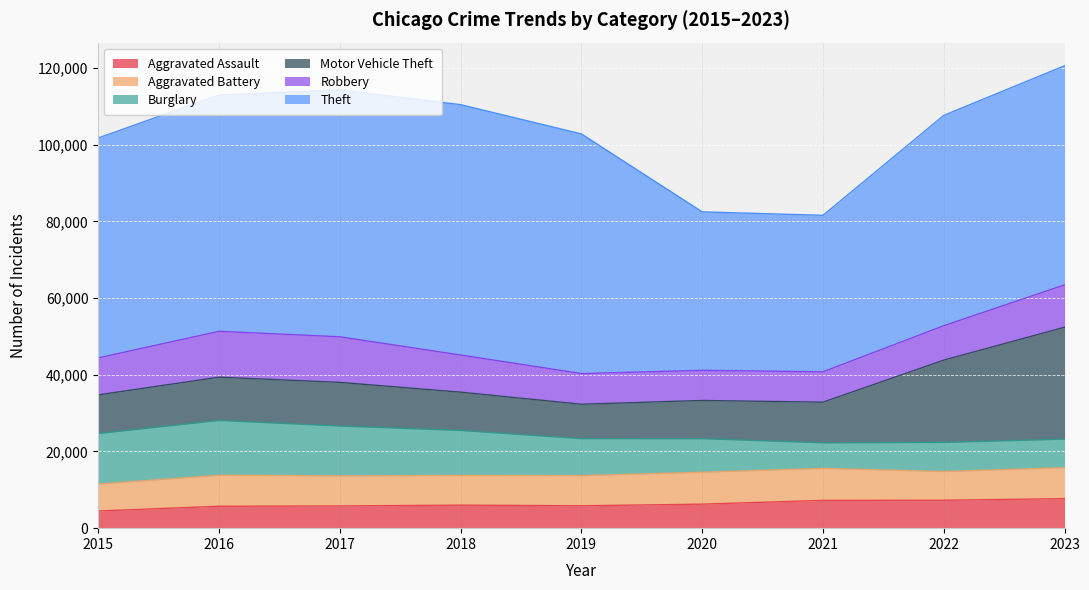

Which category has the highest value in the Robbery series?

2016